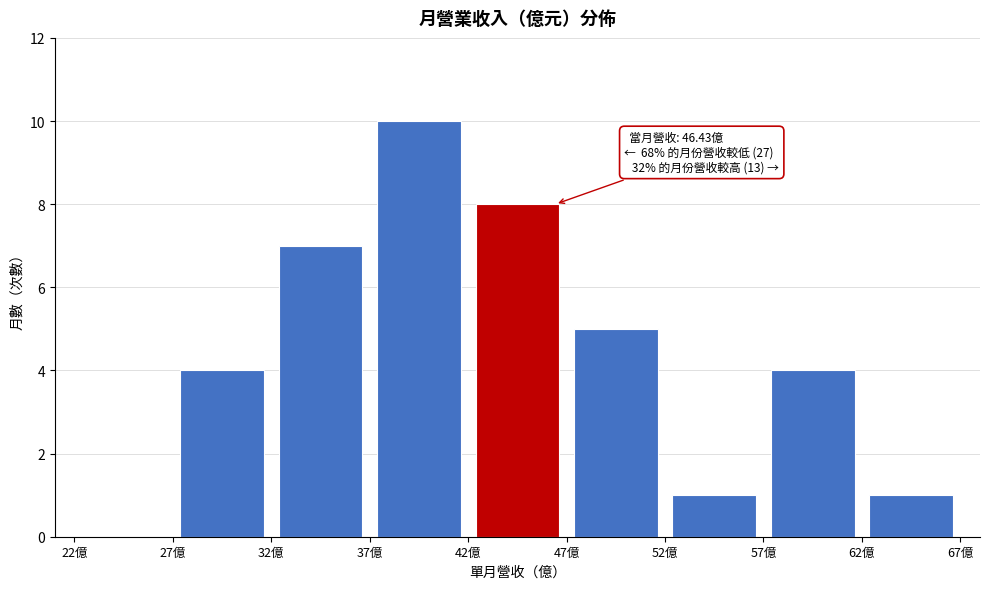

Which range on the x-axis has the tallest bar?

37 to 42